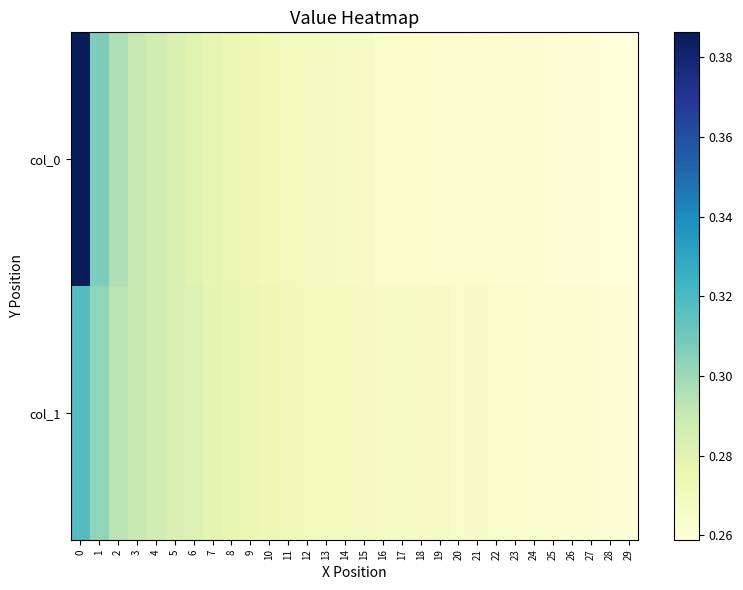

What is the smallest value displayed?

0.3